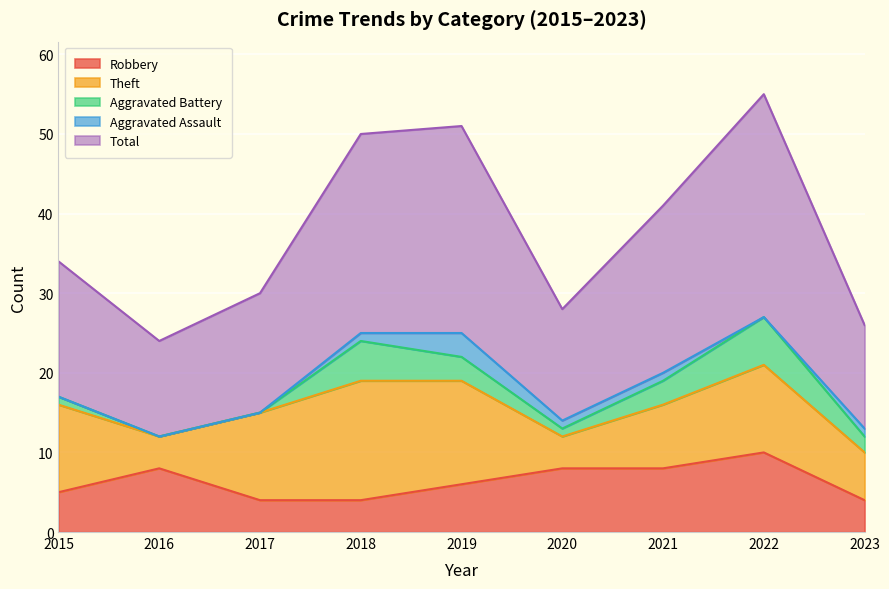

True or false: Total and Aggravated Battery intersect in this chart.

False